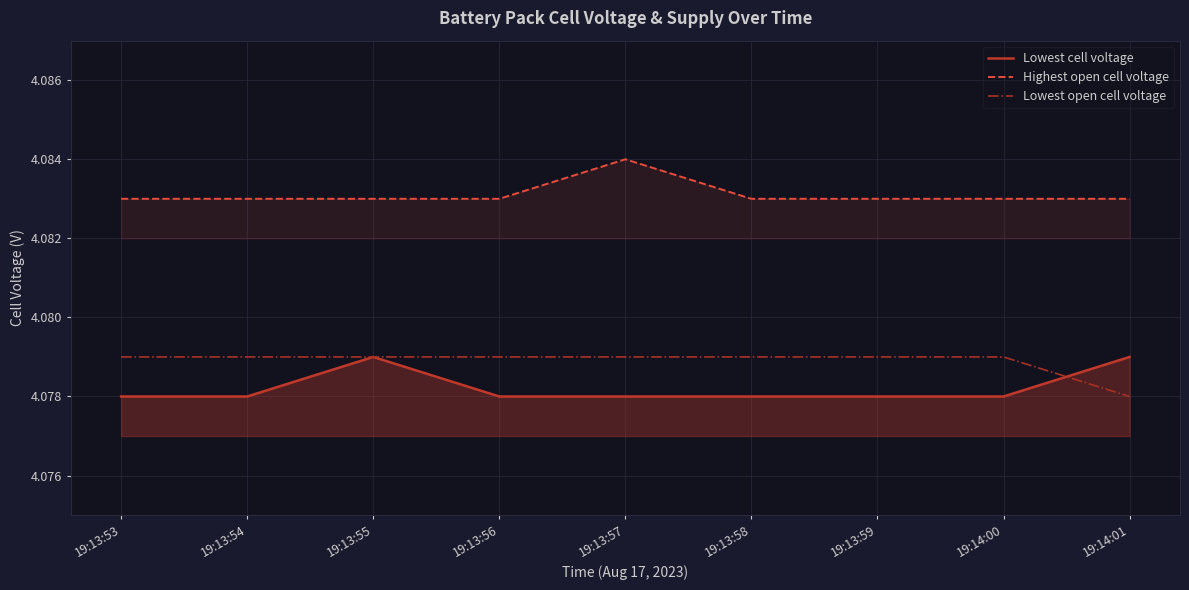

True or false: Highest open cell voltage and Lowest cell voltage intersect in this chart.

False